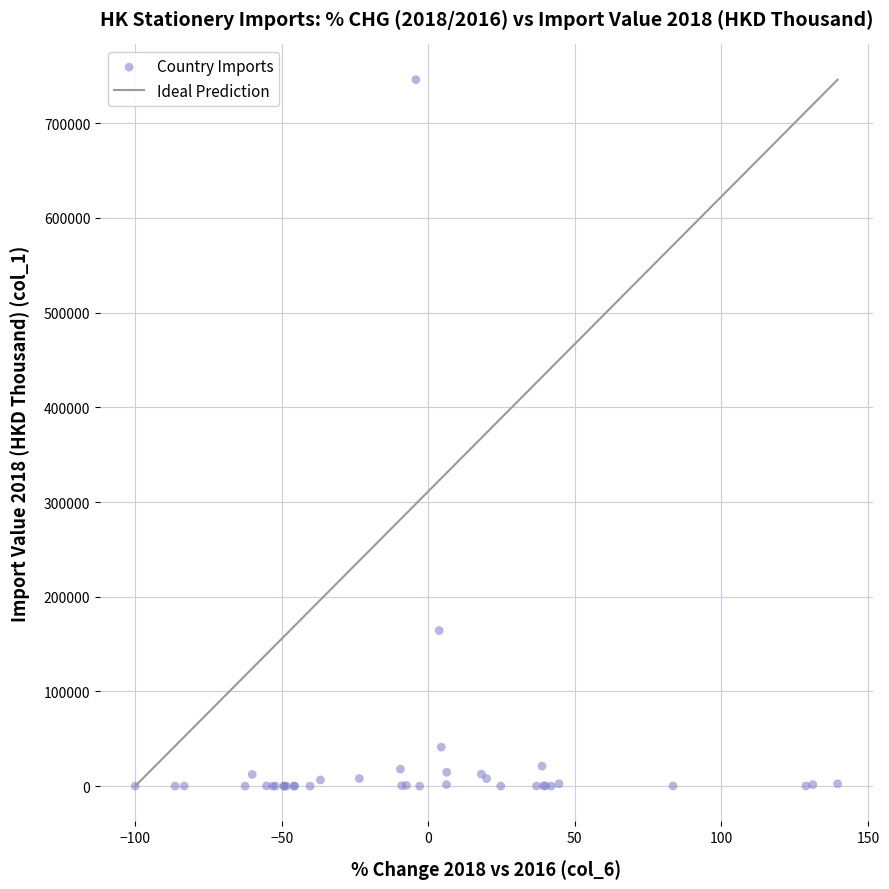

What Y value in the scatter plot is closest to 373011?

164259.5